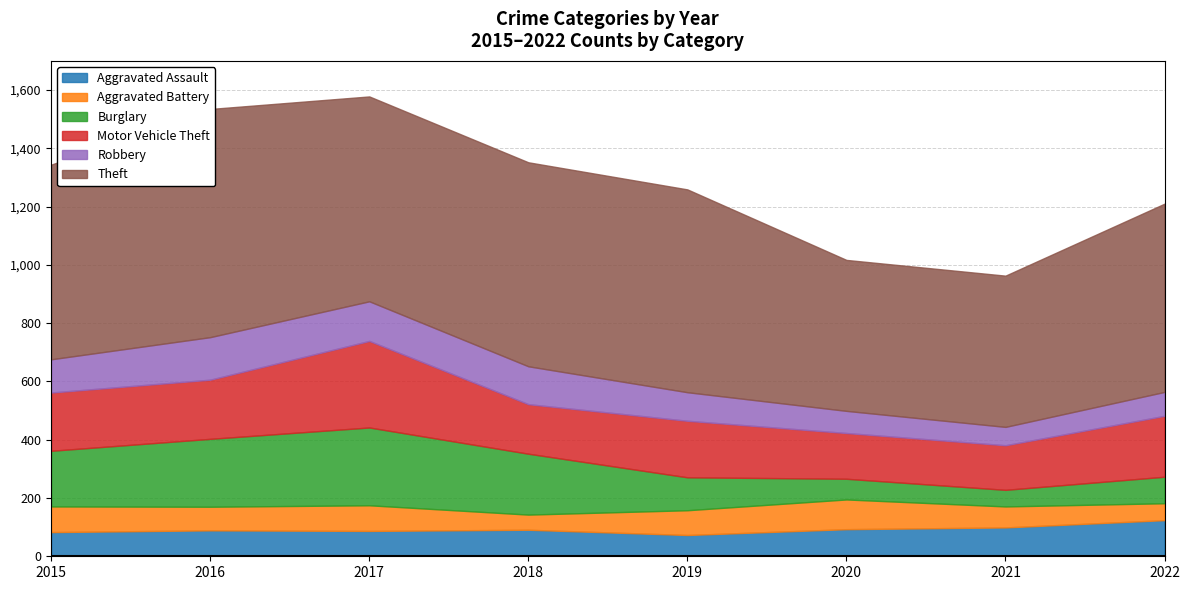

What is the maximum value shown in the chart?

783